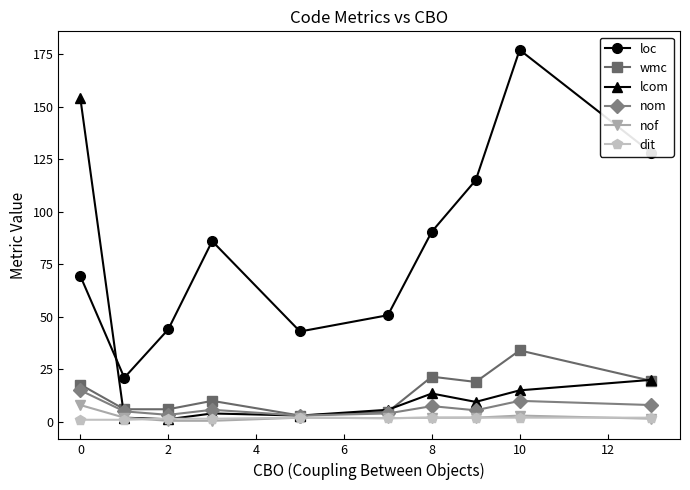

What is the maximum value shown in the chart?

177.0